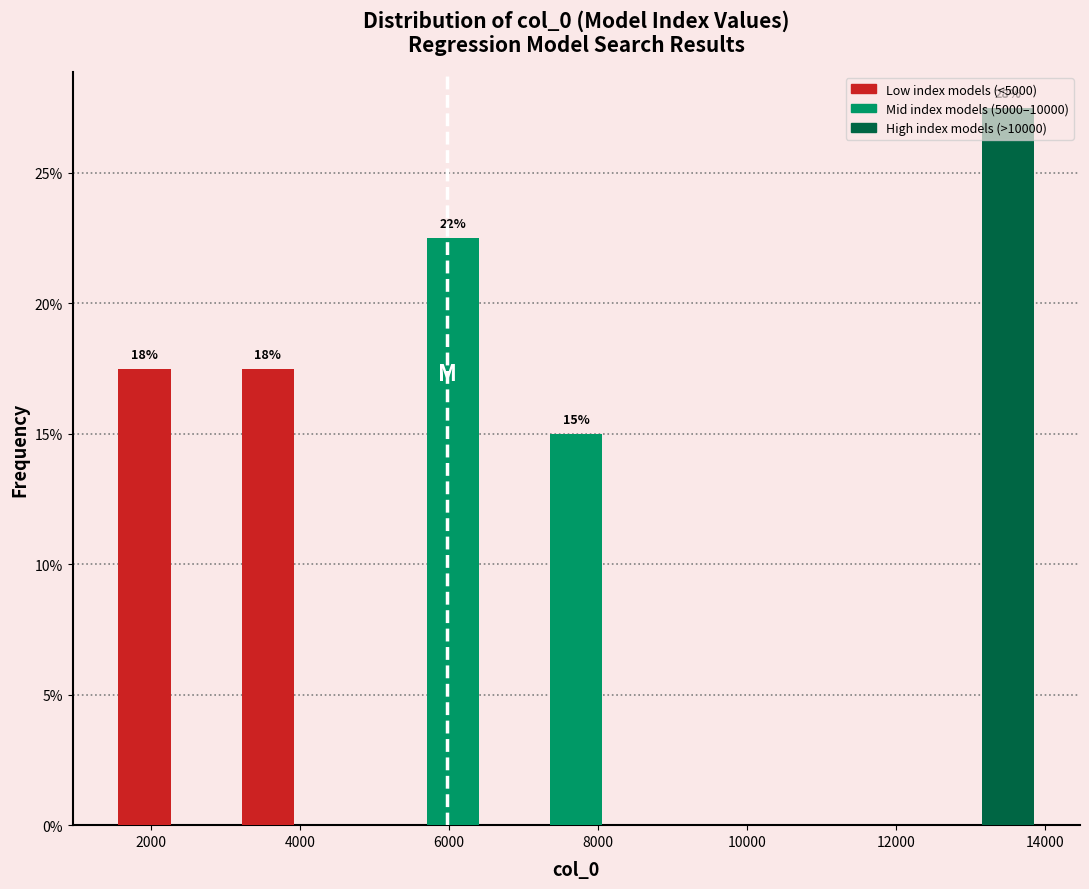

Which range on the x-axis has the tallest bar?

13000 to 14000